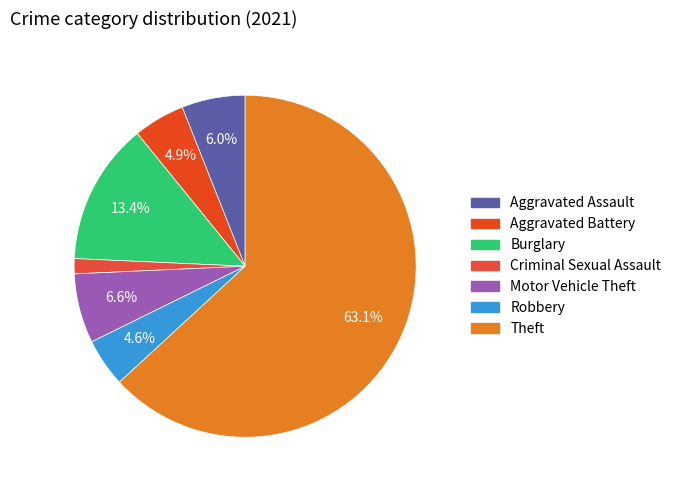

To the nearest percent, what is the difference between the largest and smallest slice percentages?

62%